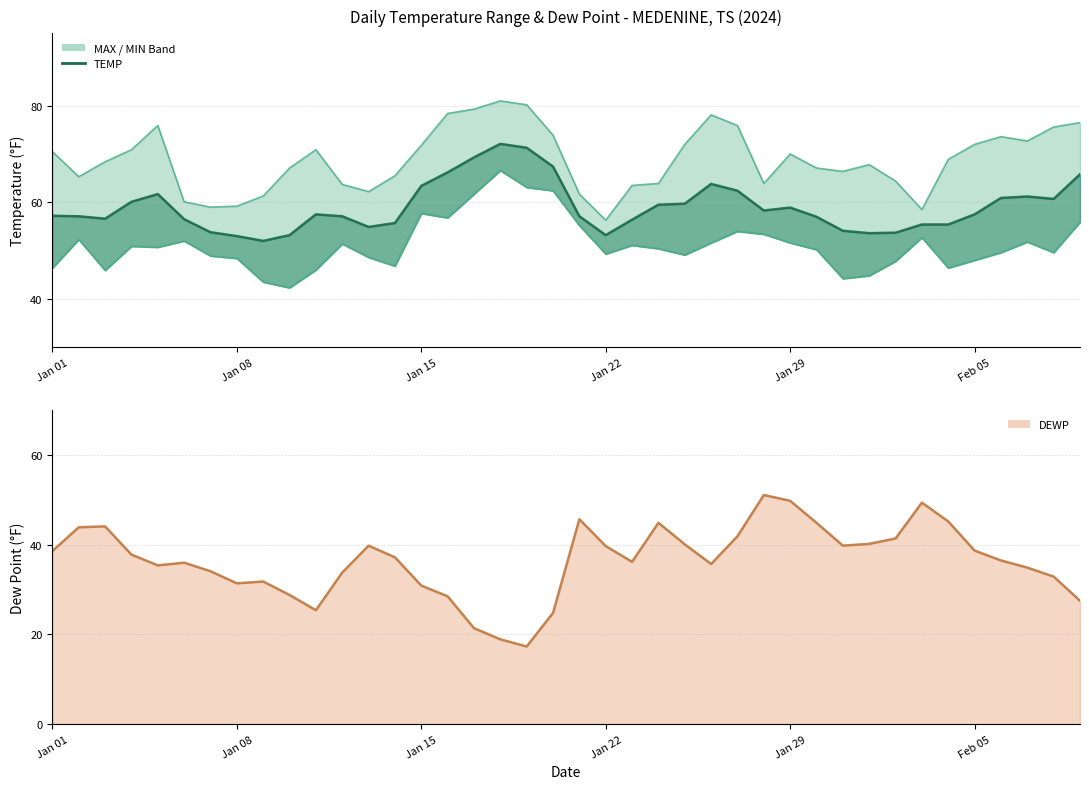

How many values exceed 37?

20